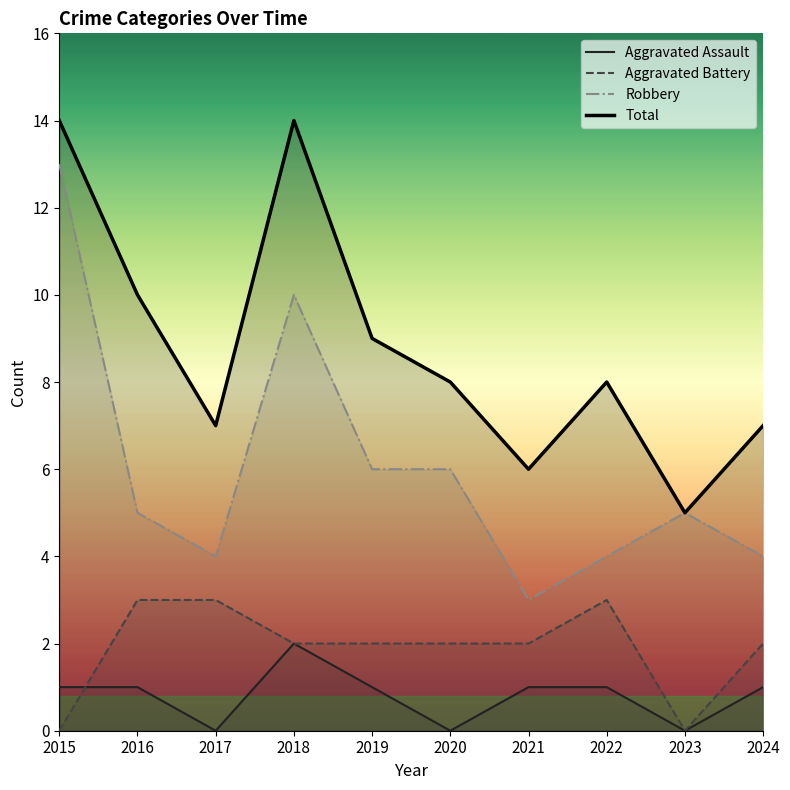

Is this an area chart (filled region under the line)?

No